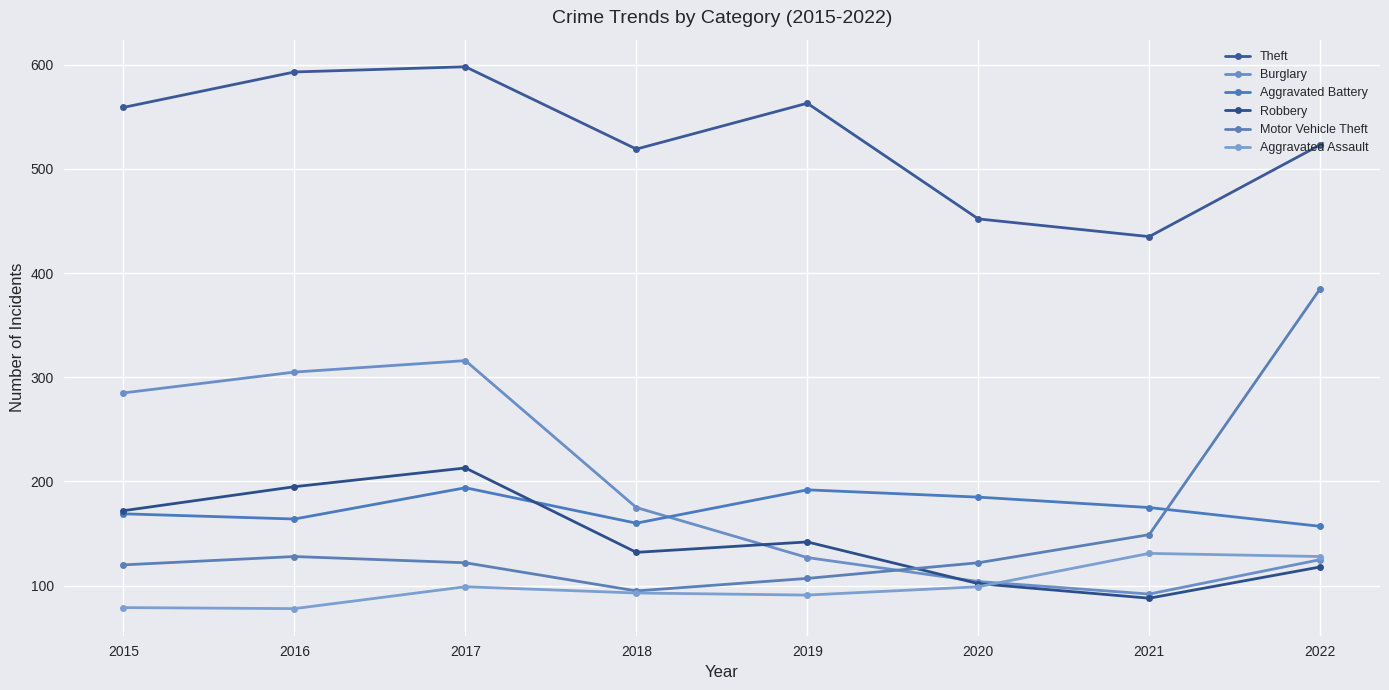

What is the average value of the Robbery series?

145